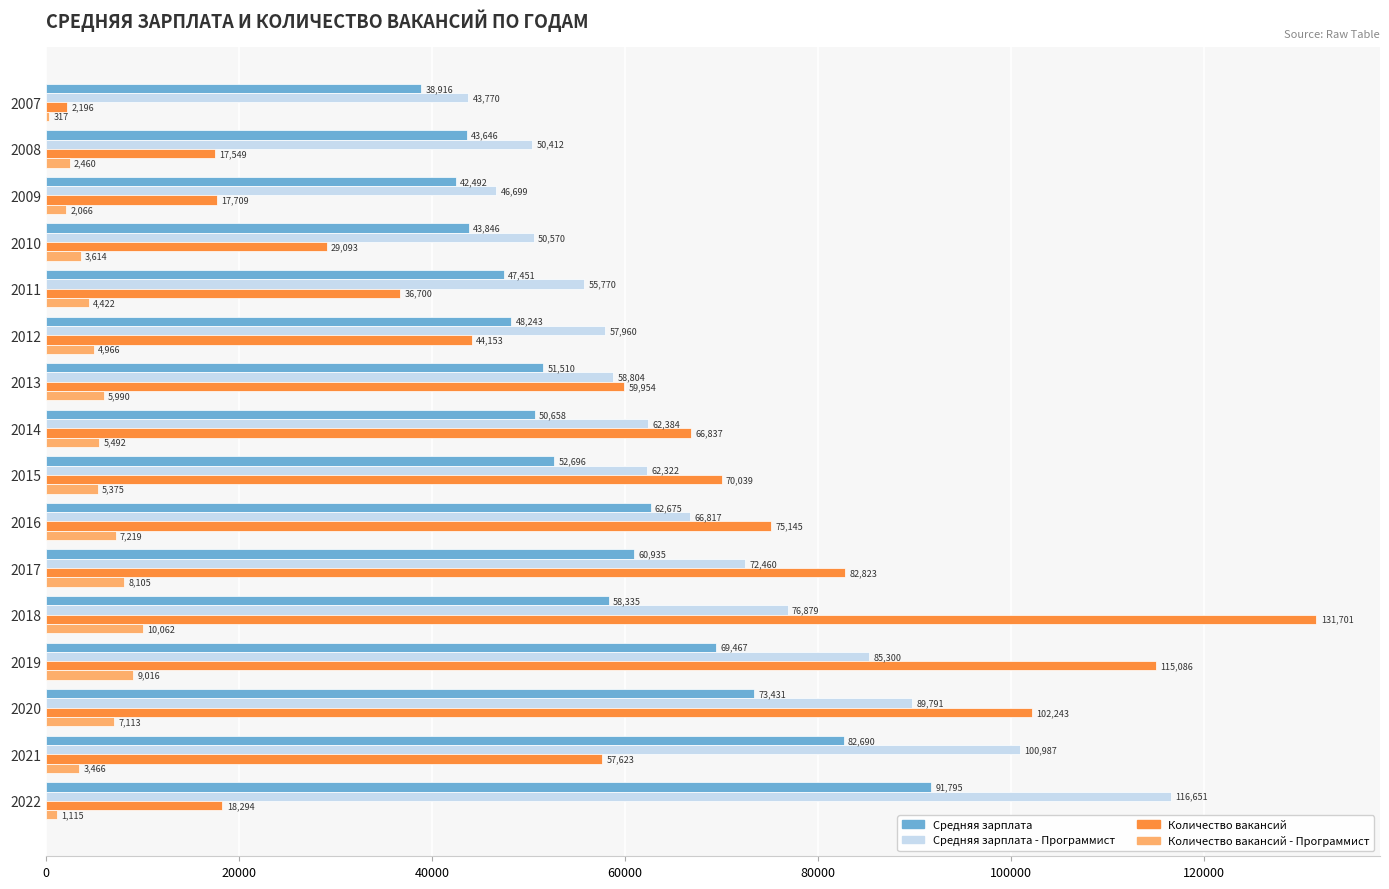

What is the maximum value for Количество вакансий - Программист?

10062